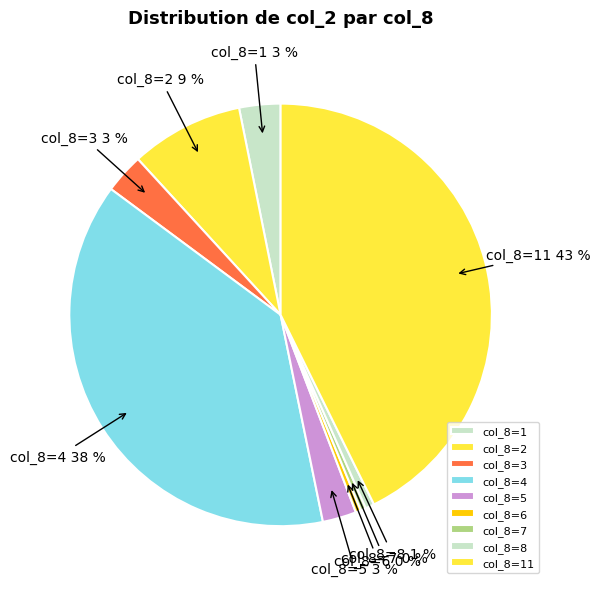

Is the sum of col_8=8 and col_8=1 greater than half?

No